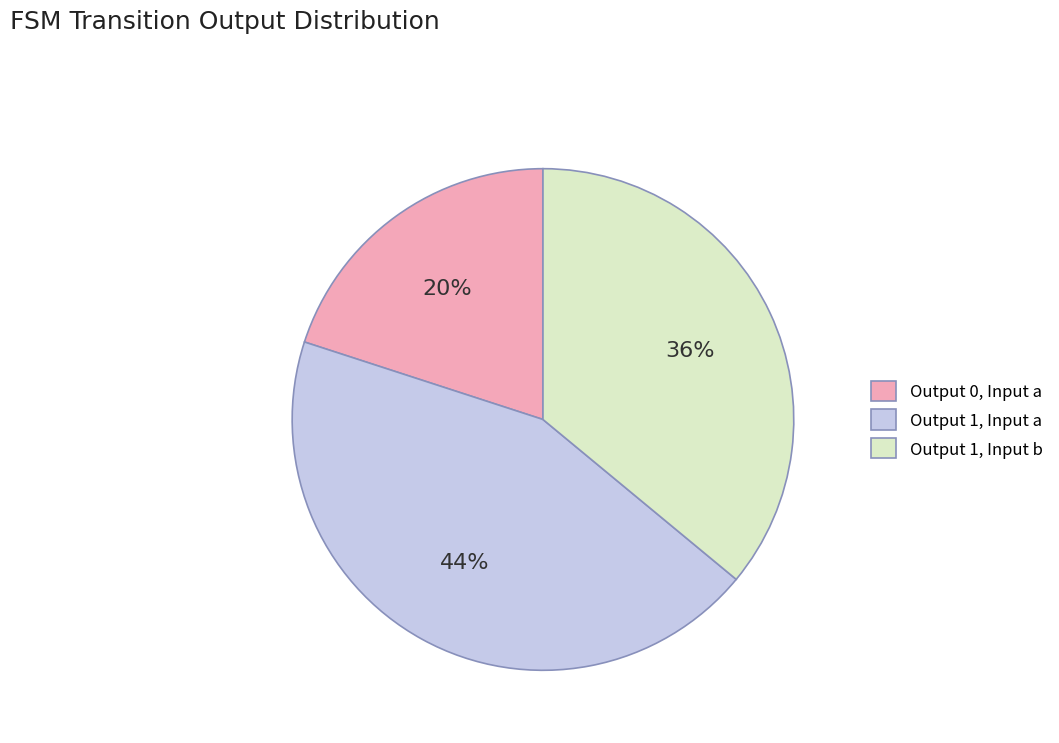

Does any single category account for the majority?

No